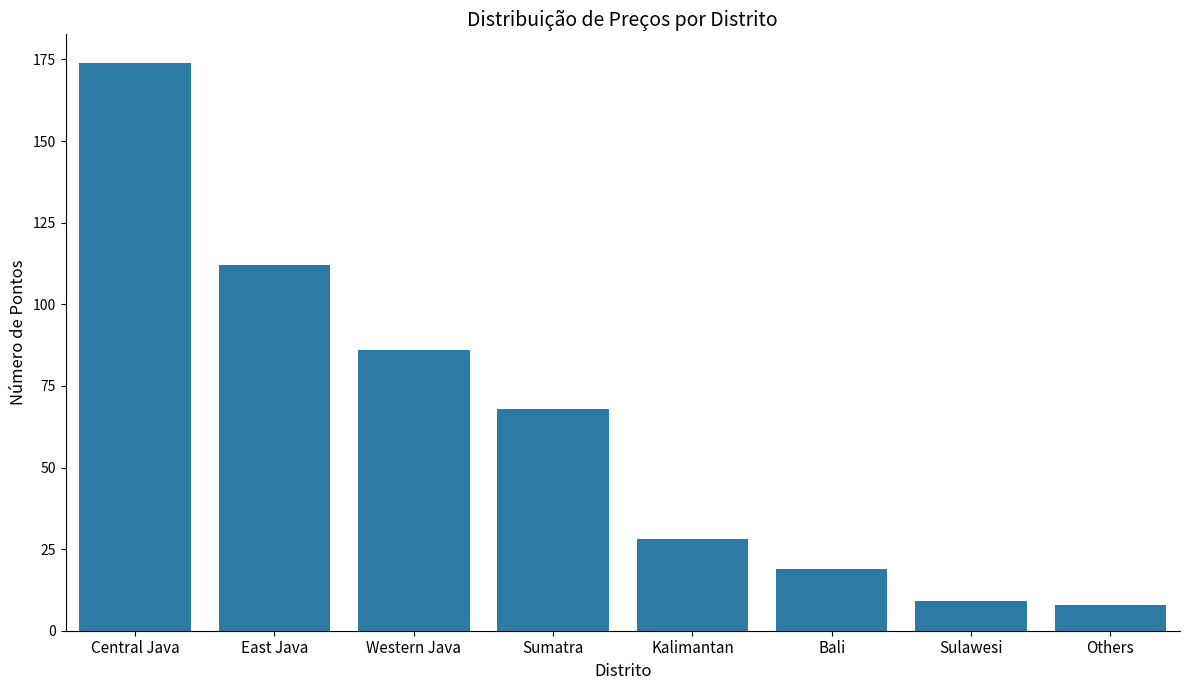

What is the minimum value shown in the chart?

8